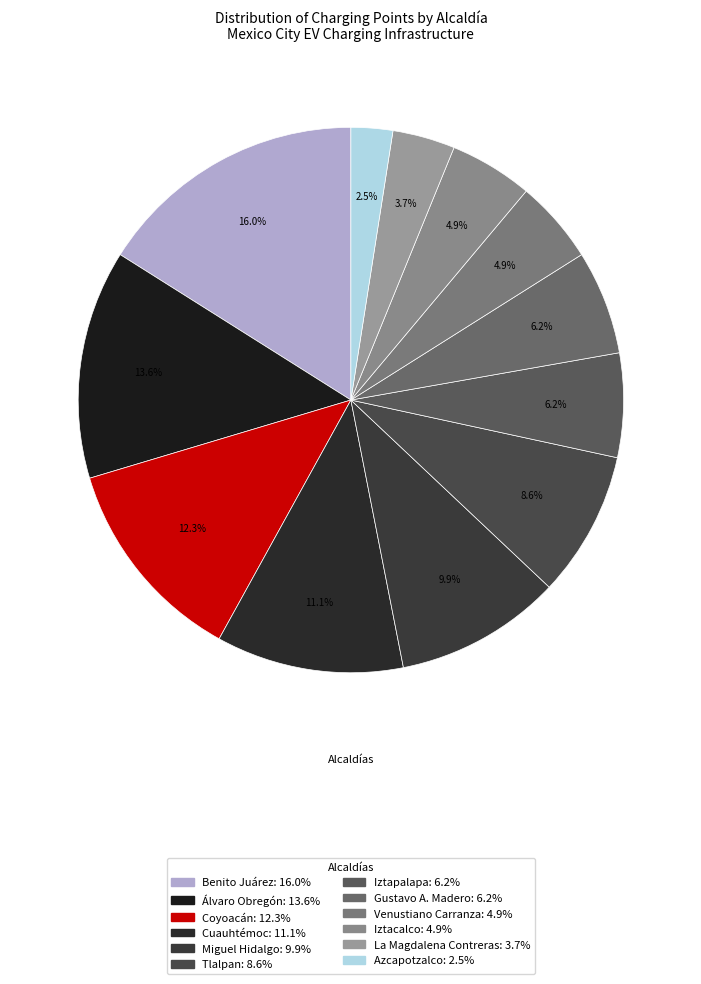

What is the smallest slice in the pie chart?

Azcapotzalco